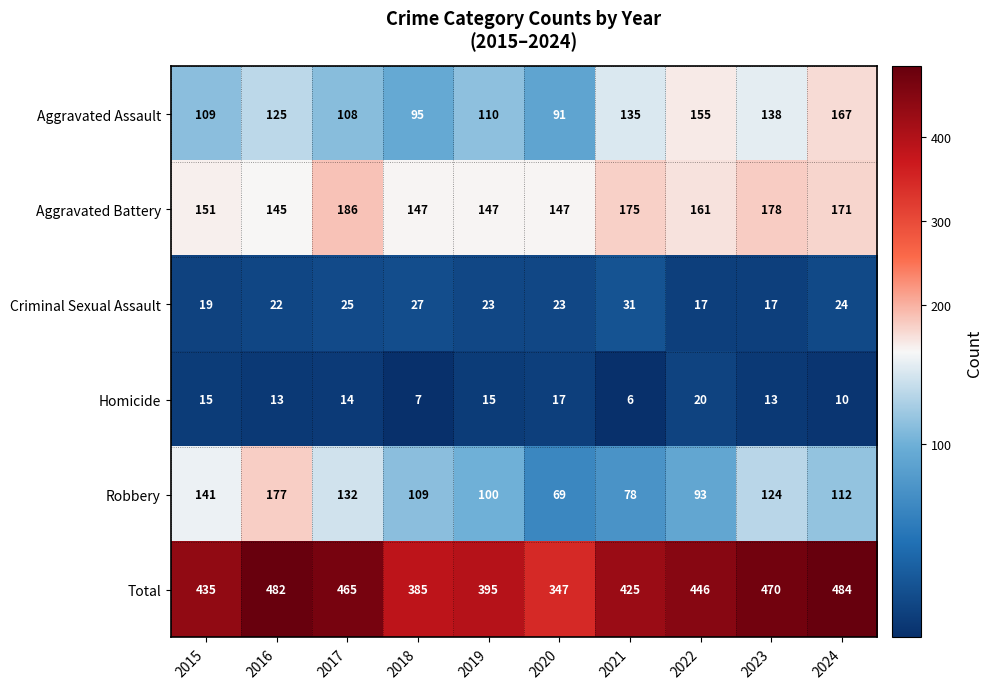

What is the difference between the Criminal Sexual Assault values at 2018 and 2024?

3